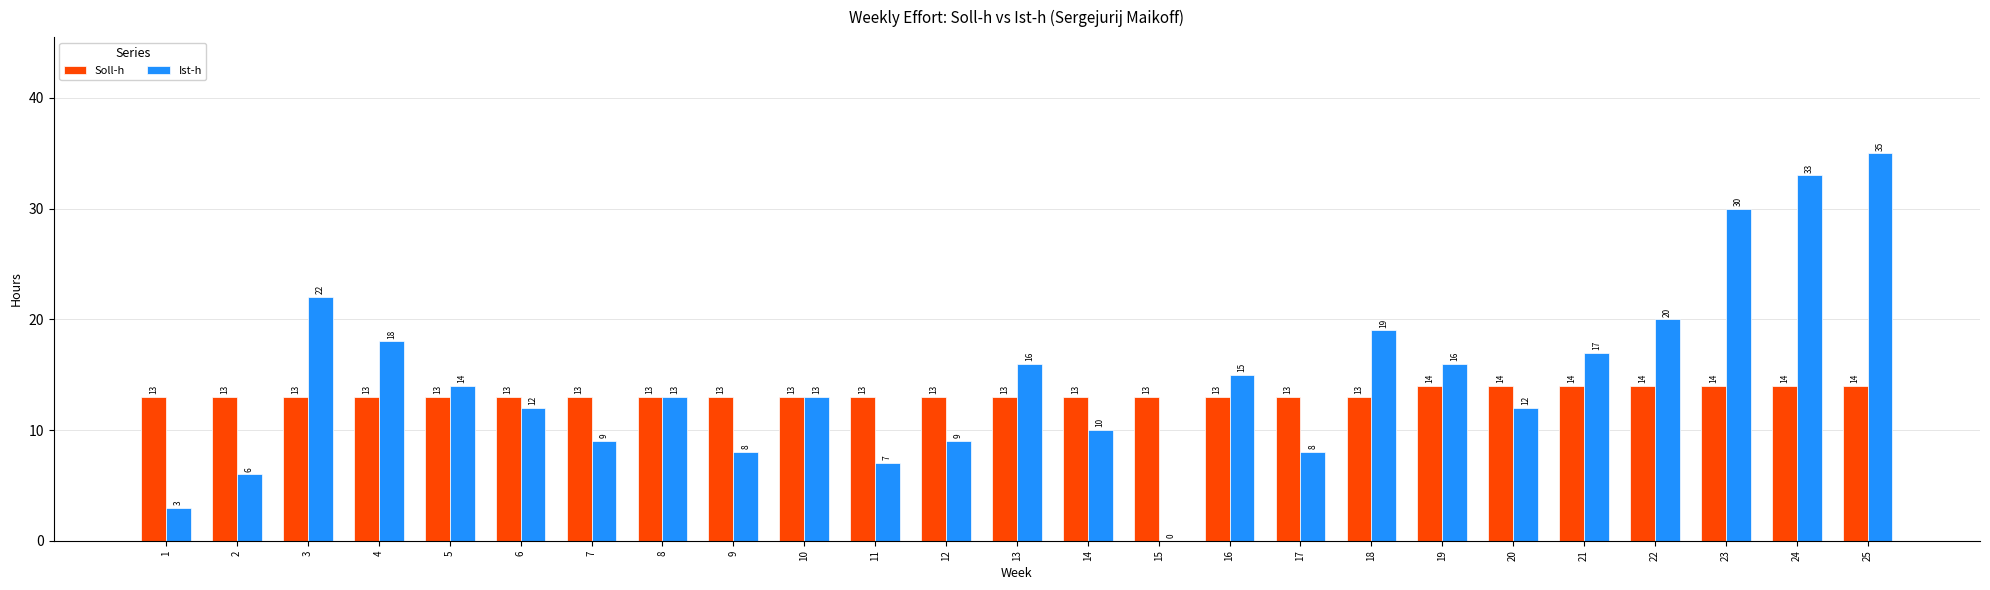

The value of Soll-h at 2 is 13. True or false?

True